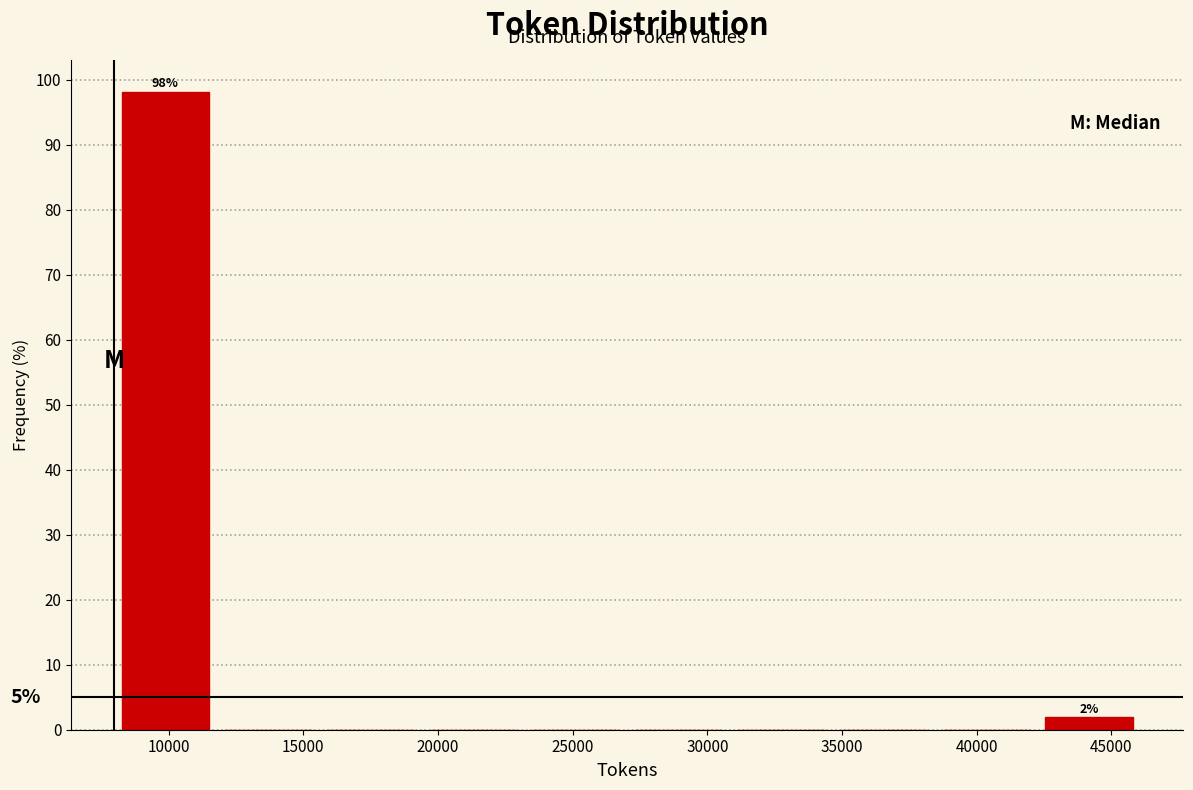

Over which range of the x-axis is the bar tallest?

8000 to 12000